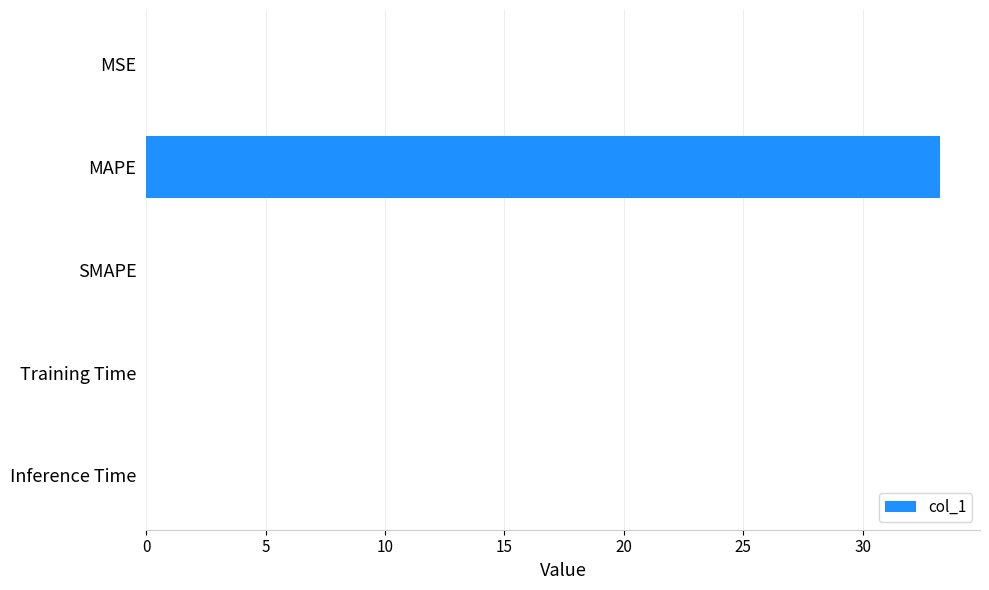

What is the average value?

6.7